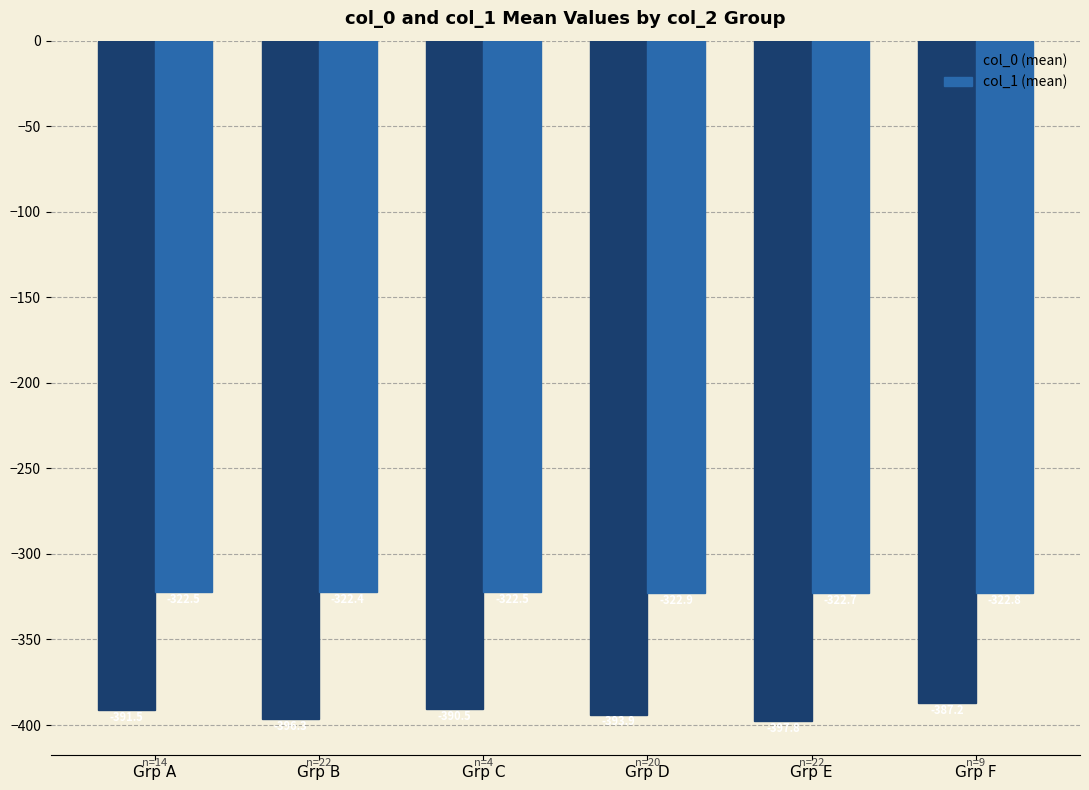

The col_1 (mean) series shows -517.9 at Grp A. True or false?

False